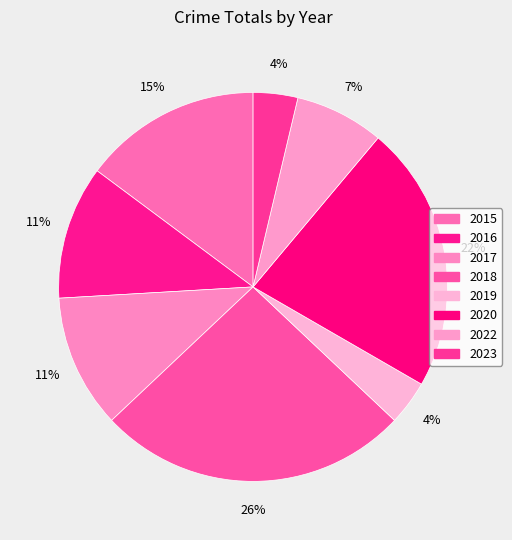

How many segments does this pie chart have?

8